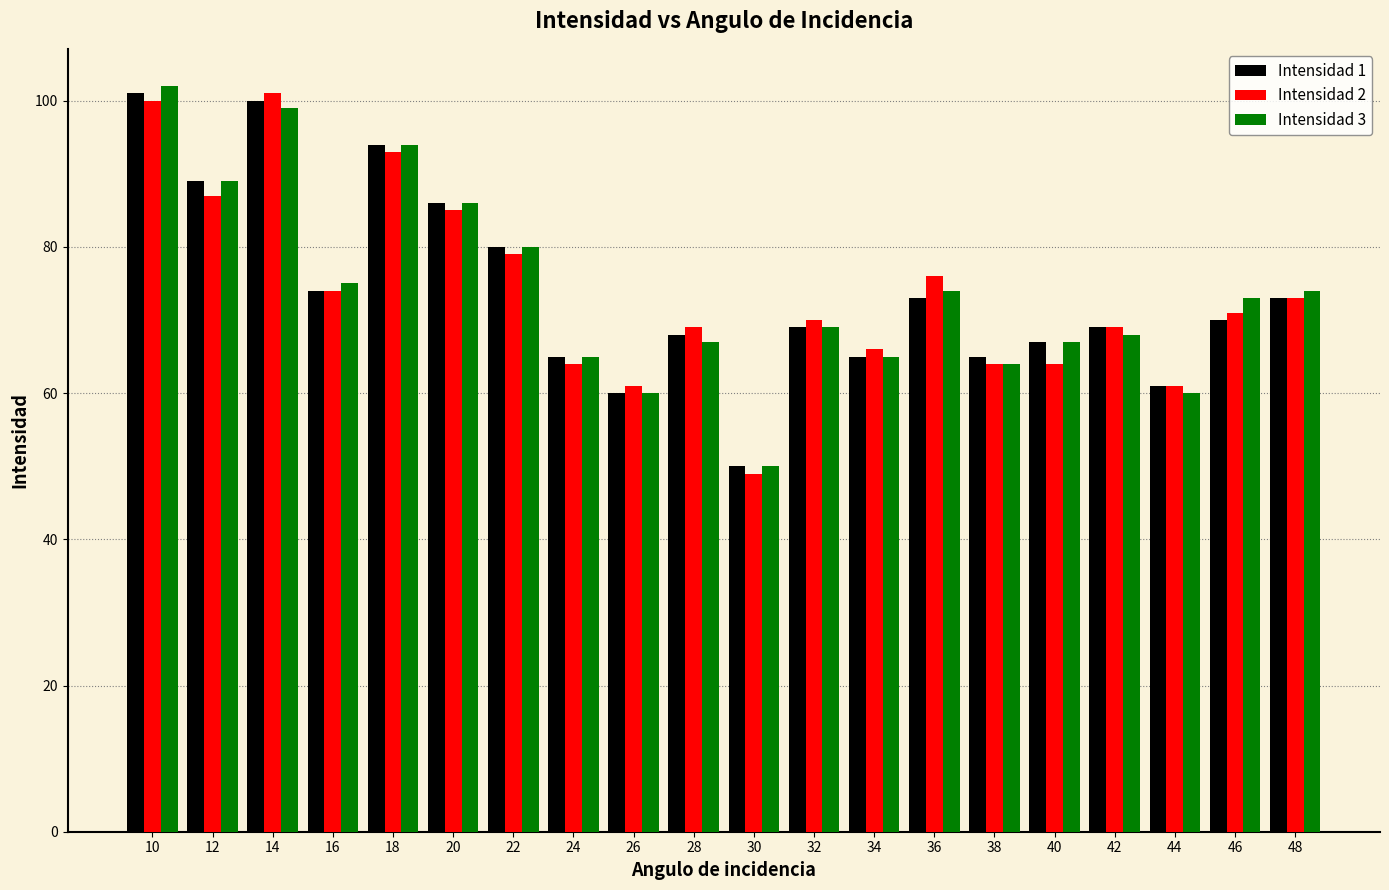

What is the difference between the maximum and minimum values in the Intensidad 1 series?

51